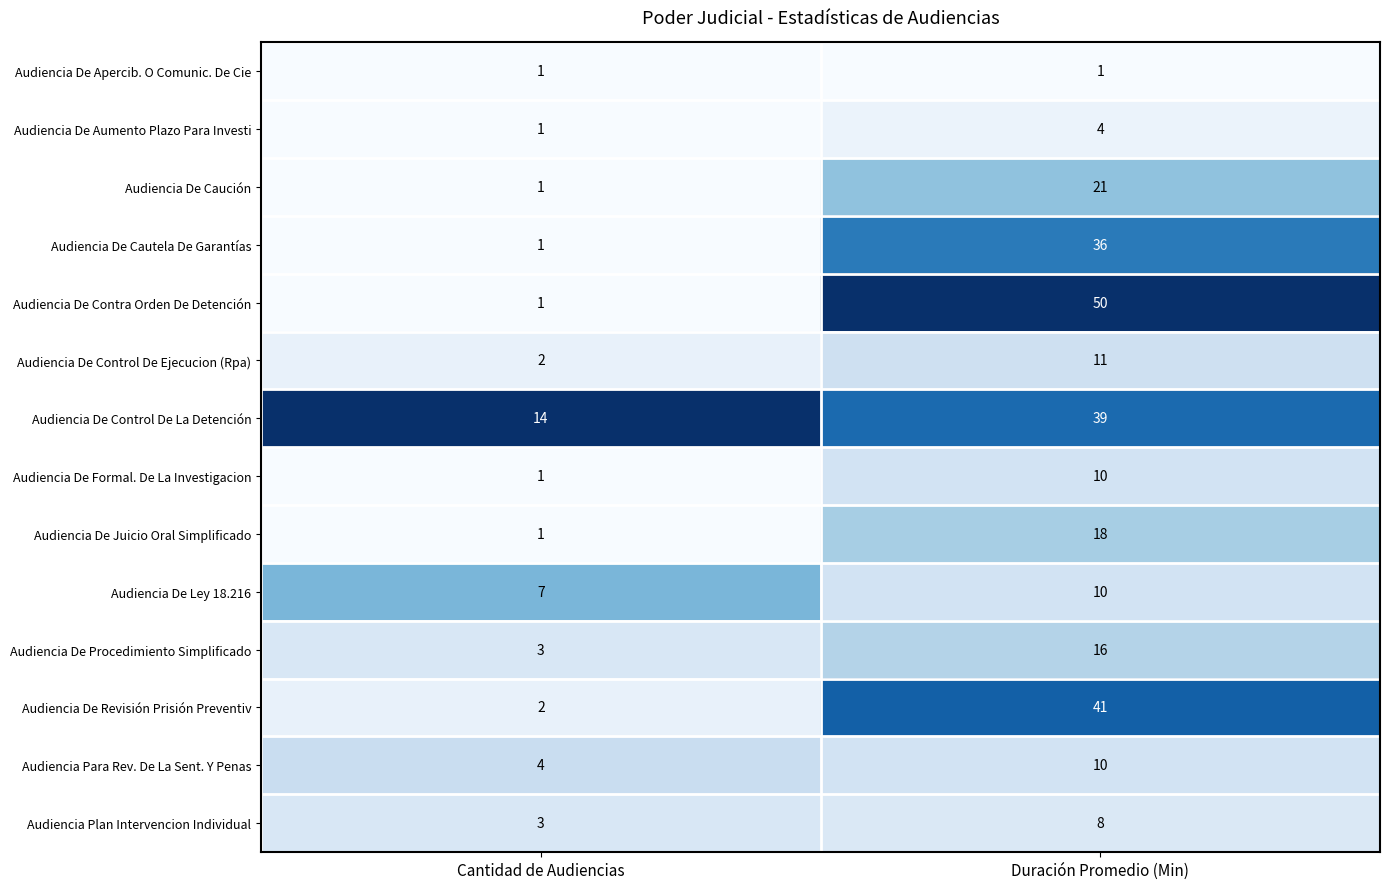

What is the difference between the highest and lowest values at Cantidad de Audiencias?

13